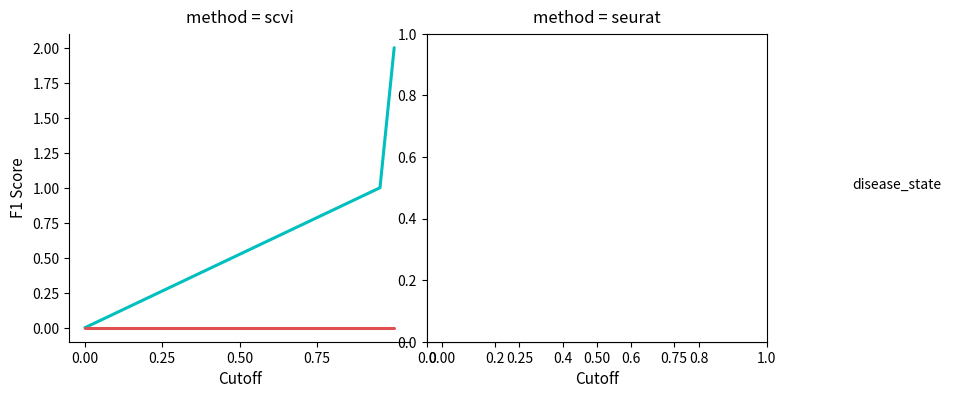

How many lines are shown in the chart?

2